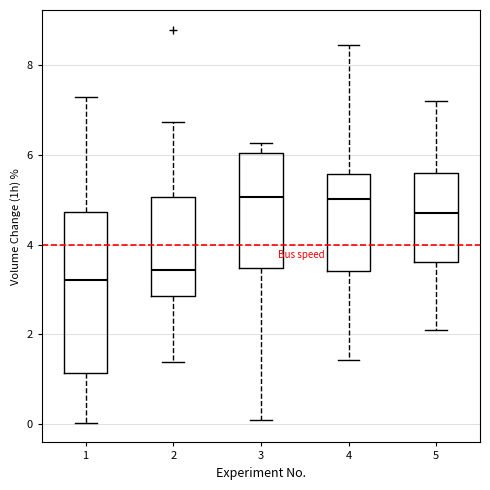

Comparing the boxes themselves (not the whiskers), which one is the tallest?

1